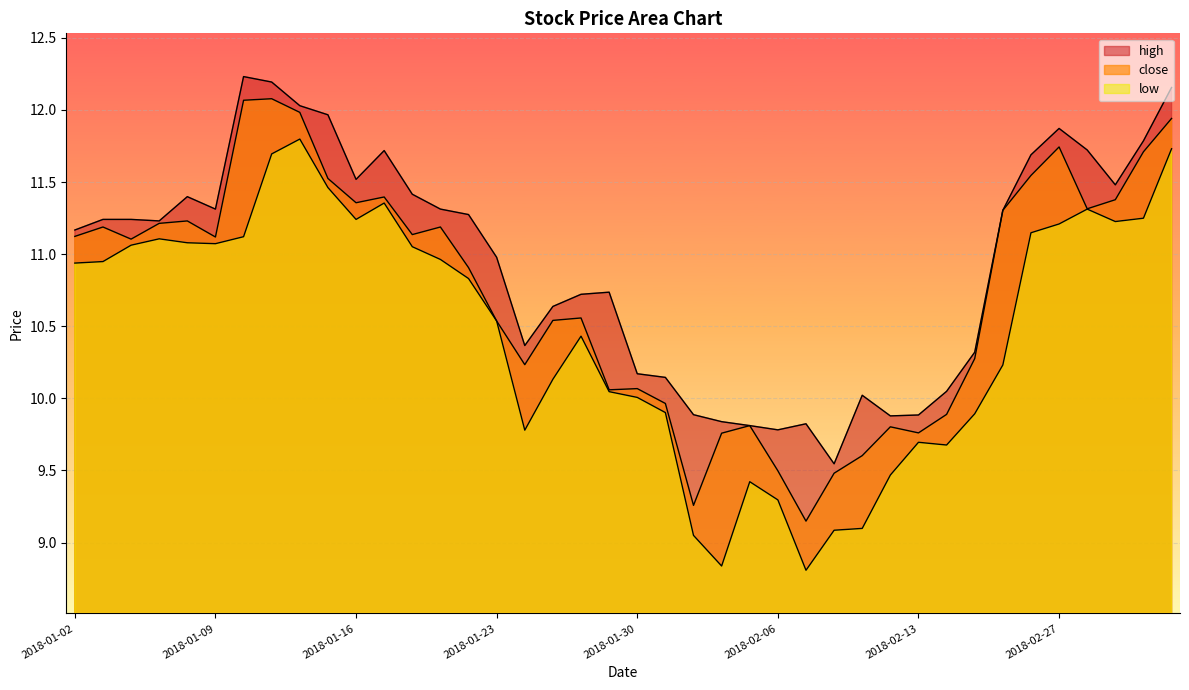

True or false: close and high intersect in this chart.

False